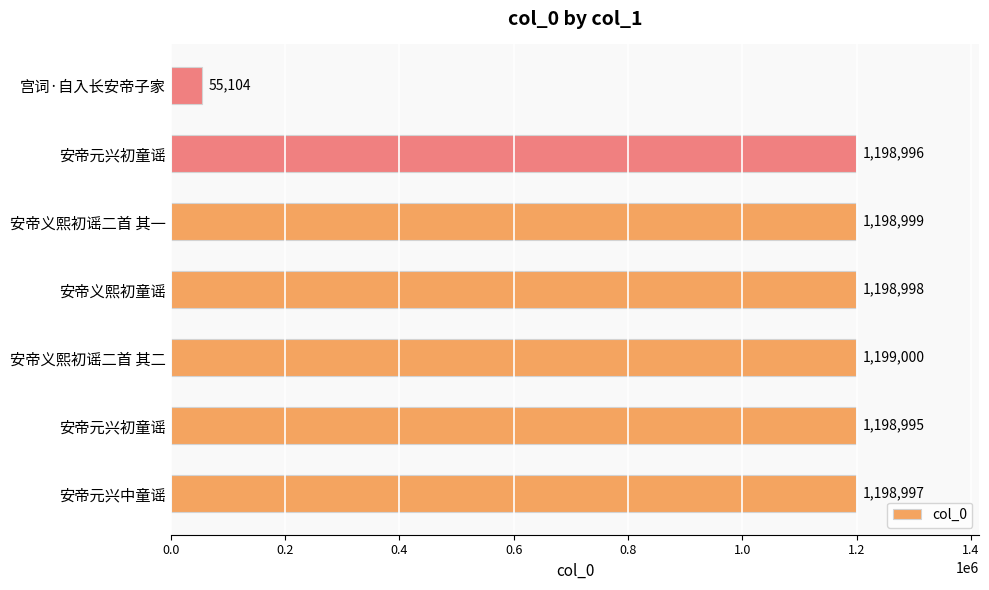

Does the chart contain any negative values?

No